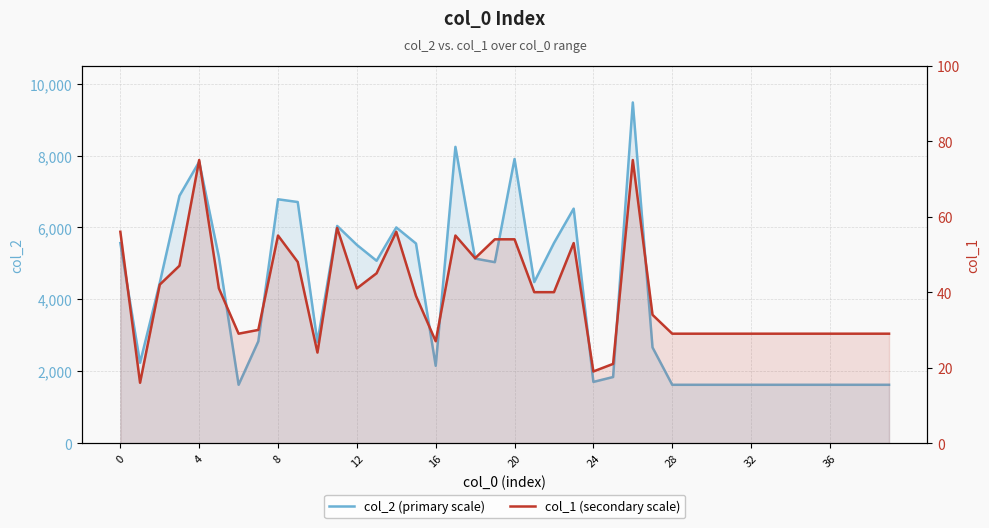

What are all the series names shown in the legend?

col_2 (primary scale), col_1 (secondary scale)